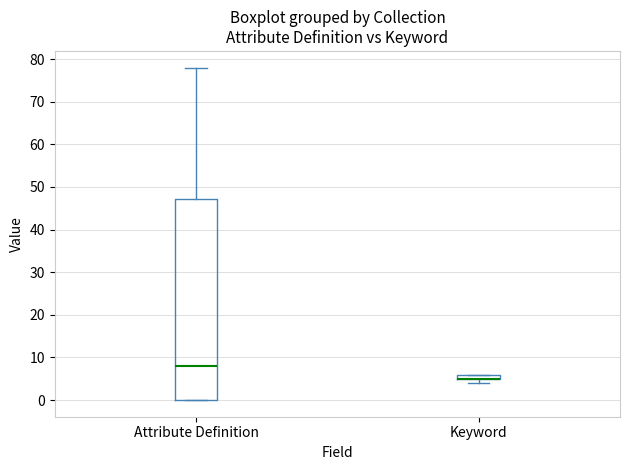

Comparing the boxes themselves (not the whiskers), which one is the tallest?

Attribute Definition